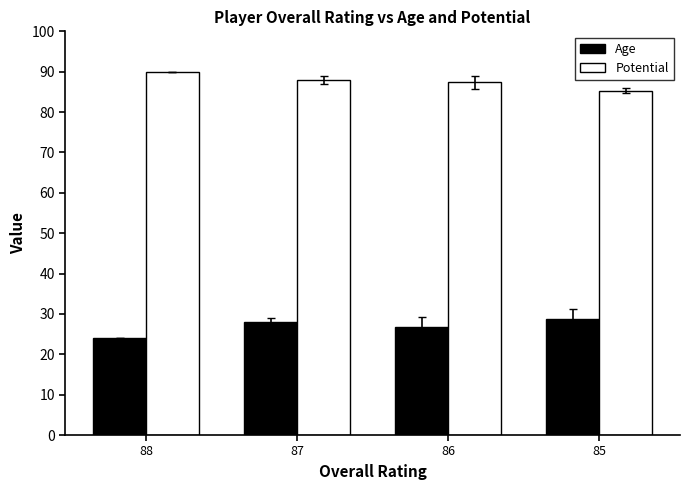

At which category is the sum across all series the highest?

87